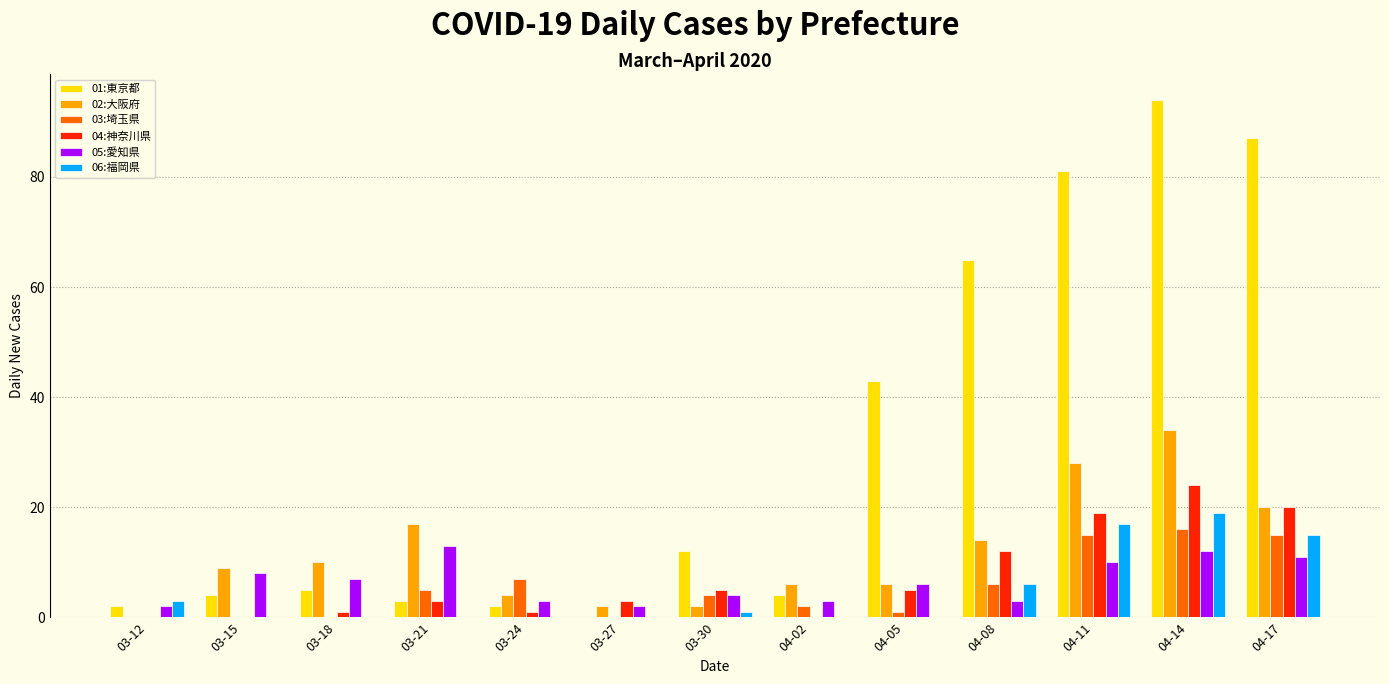

Reading left to right, what are all the values shown in this chart?

01:東京都: 03-12=2	03-15=4	03-18=5	03-21=3	03-24=2	03-27=0	03-30=12	04-02=4	04-05=43	04-08=65	04-11=81	04-14=94	04-17=87
02:大阪府: 03-12=0	03-15=9	03-18=10	03-21=17	03-24=4	03-27=2	03-30=2	04-02=6	04-05=6	04-08=14	04-11=28	04-14=34	04-17=20
03:埼玉県: 03-12=0	03-15=0	03-18=0	03-21=5	03-24=7	03-27=0	03-30=4	04-02=2	04-05=1	04-08=6	04-11=15	04-14=16	04-17=15
04:神奈川県: 03-12=0	03-15=0	03-18=1	03-21=3	03-24=1	03-27=3	03-30=5	04-02=0	04-05=5	04-08=12	04-11=19	04-14=24	04-17=20
05:愛知県: 03-12=2	03-15=8	03-18=7	03-21=13	03-24=3	03-27=2	03-30=4	04-02=3	04-05=6	04-08=3	04-11=10	04-14=12	04-17=11
06:福岡県: 03-12=3	03-15=0	03-18=0	03-21=0	03-24=0	03-27=0	03-30=1	04-02=0	04-05=0	04-08=6	04-11=17	04-14=19	04-17=15